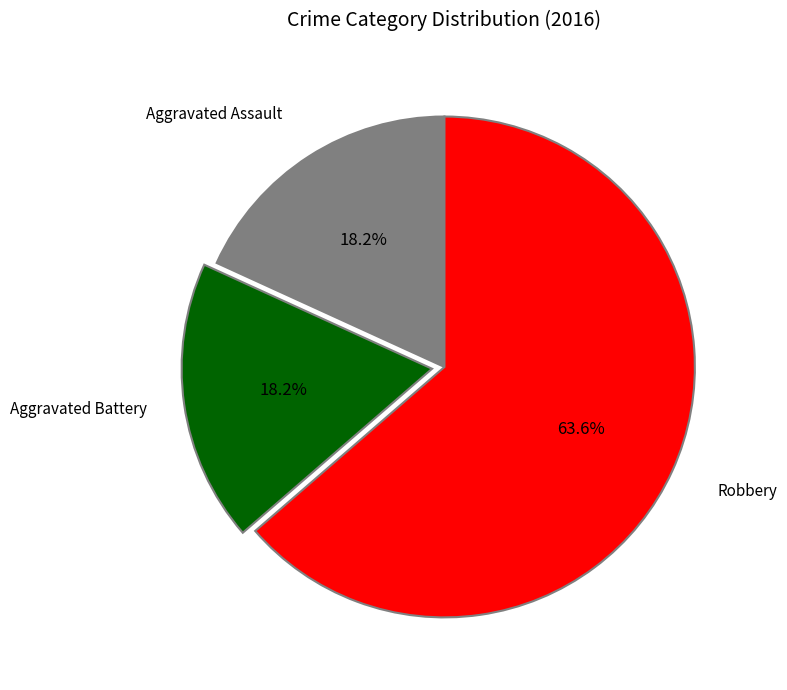

Is there a majority slice in this chart?

Yes